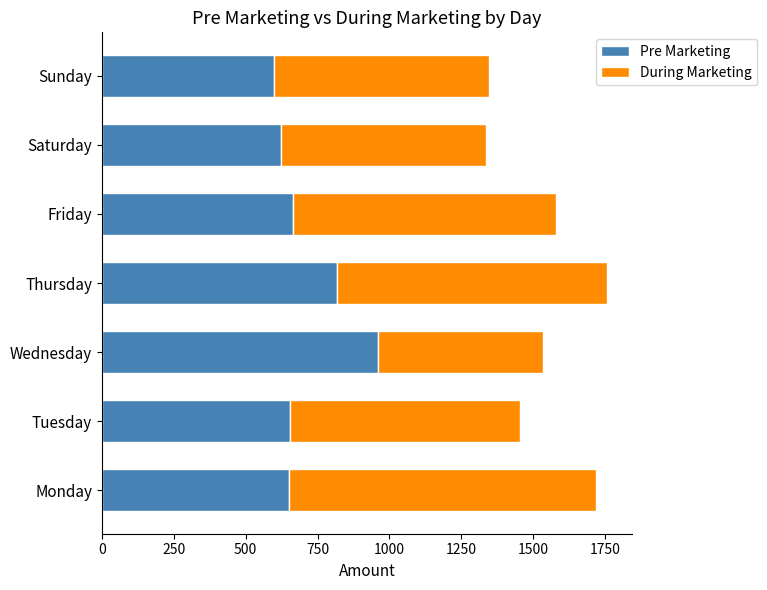

What is the average value of the Pre Marketing series?

709